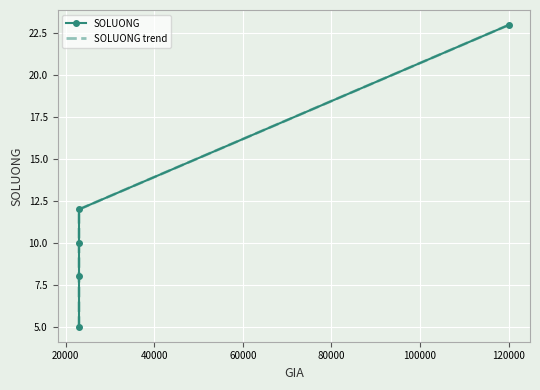

What are all the series names shown in the legend?

SOLUONG, SOLUONG trend